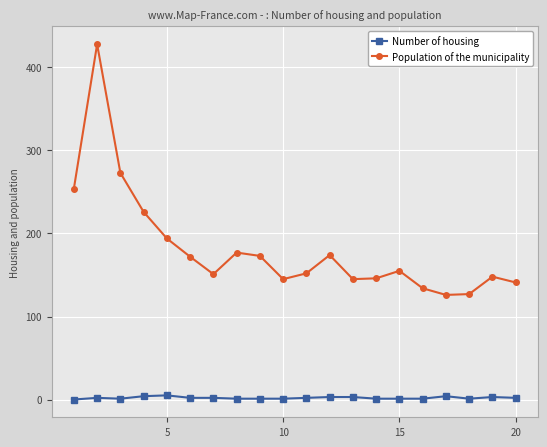

What is the highest value of the Population of the municipality series?

428